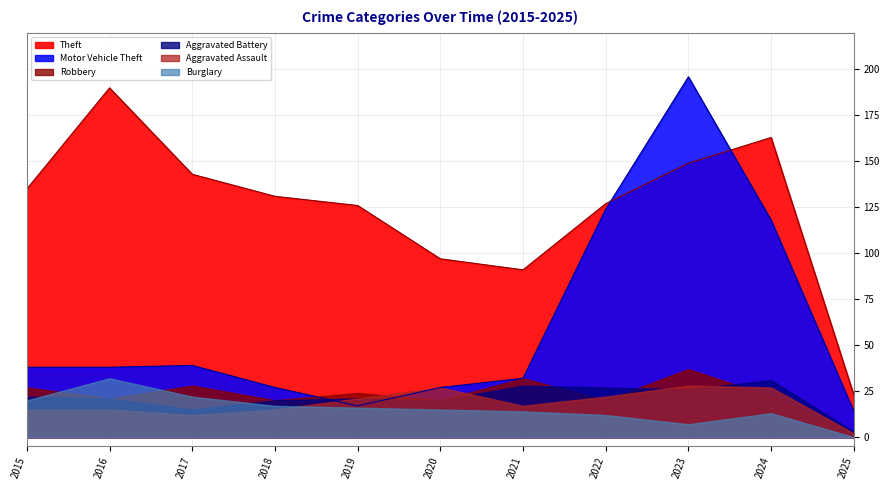

What is the sum of all Robbery values?

253